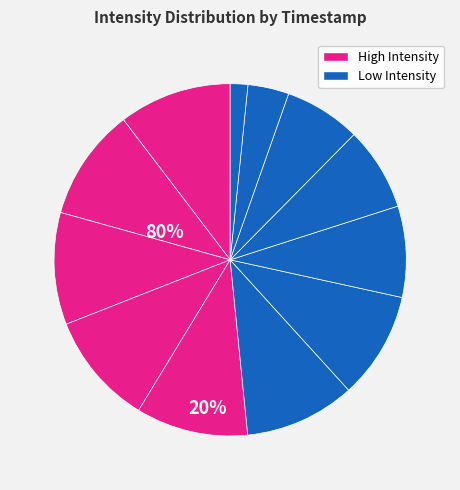

How many slices are in this pie chart?

12